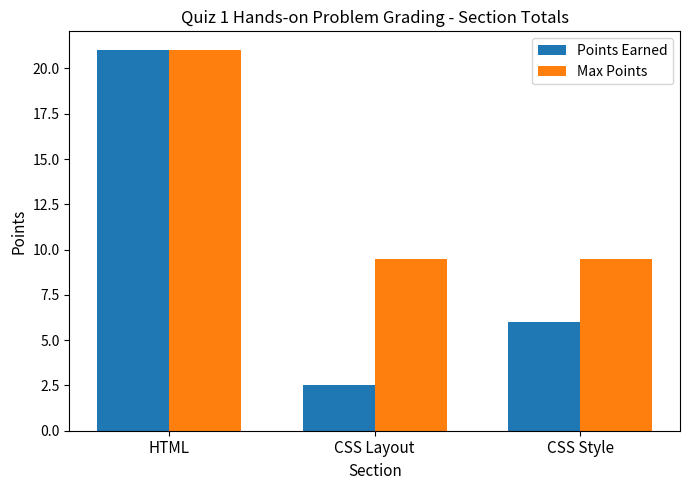

What is the value of the Max Points bar at the 3rd from the left?

9.5